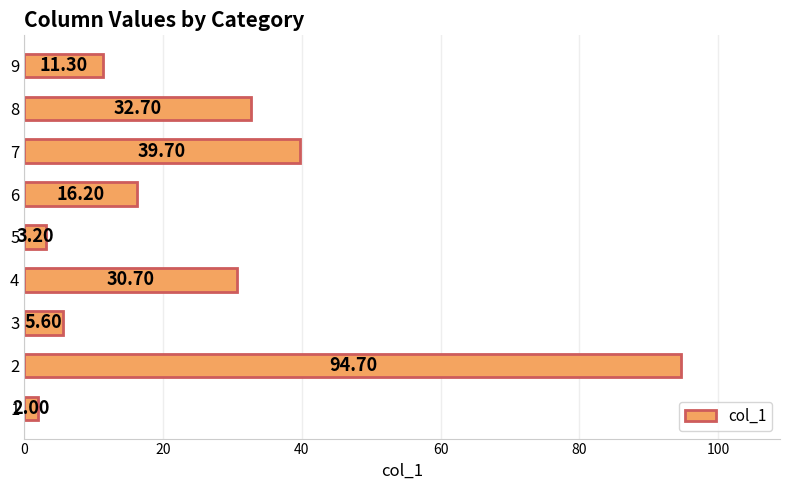

What is the sum of all values?

236.1